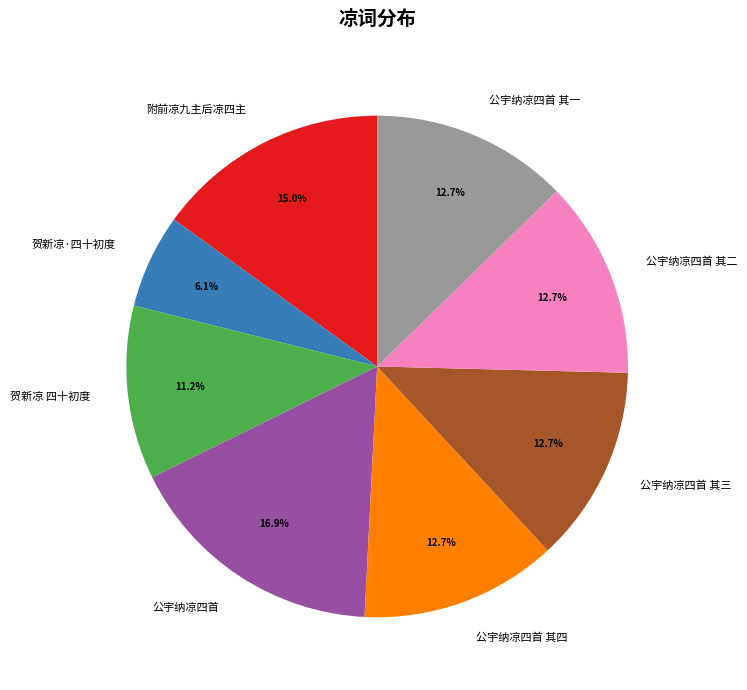

Which category has the smallest portion of the pie?

贺新凉·四十初度